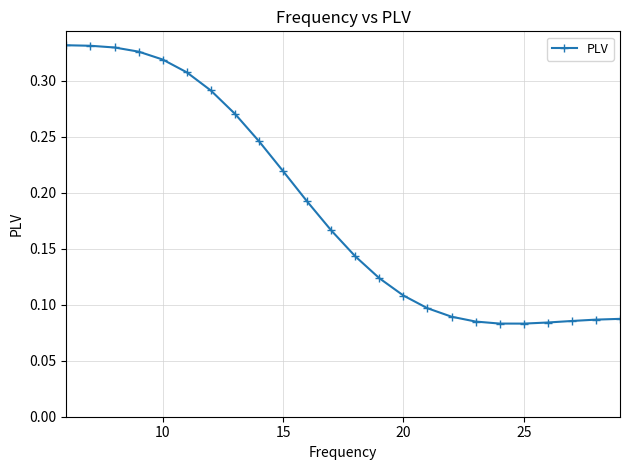

Count the values in the range 0 to 1.

24